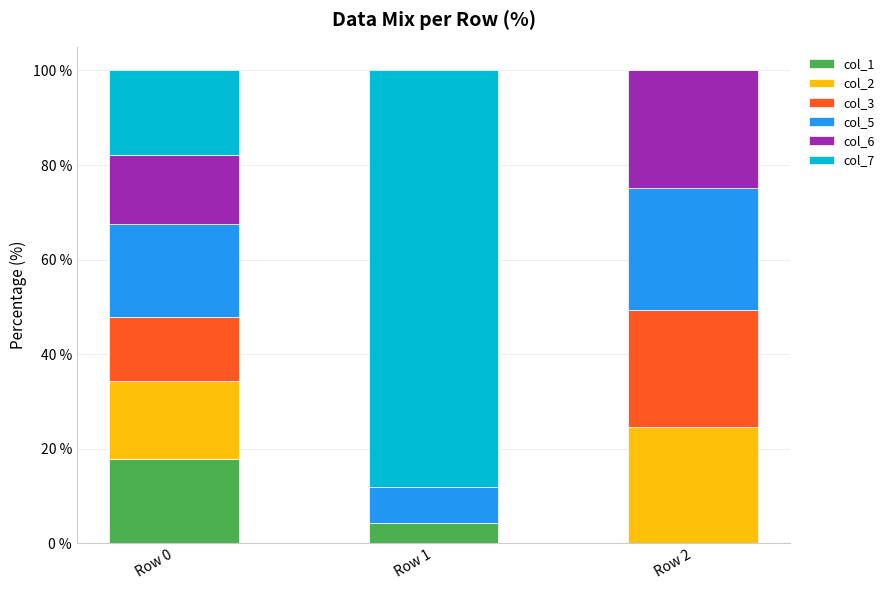

What is the maximum value for col_1?

17.9